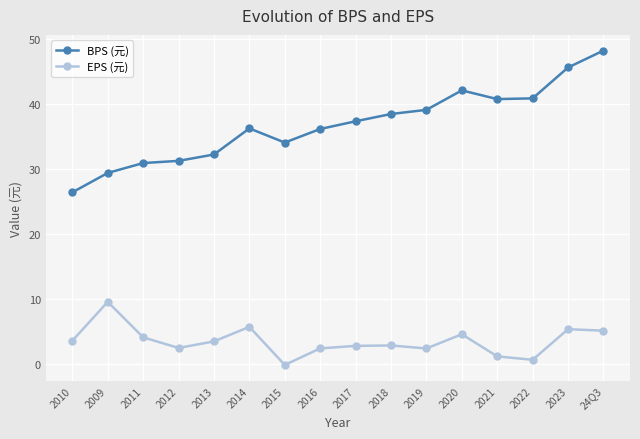

At how many categories does at least one series exceed 1?

16